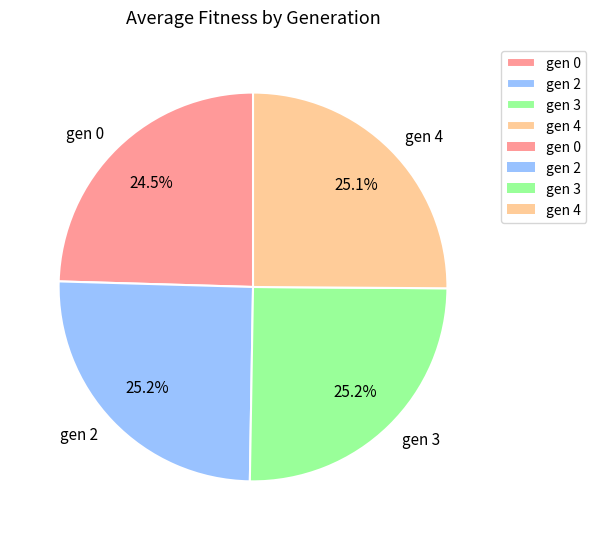

Approximately how many times larger is the value at gen 3 compared to gen 0?

1.0